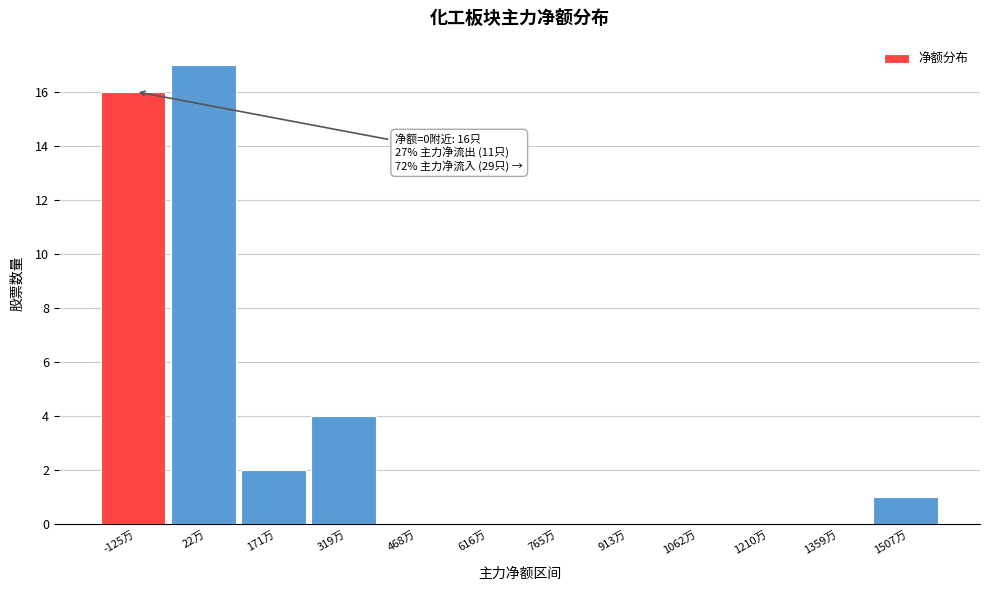

Reading left to right, what are all the values shown in this chart?

-125万=16	22万=17	171万=2	319万=4	468万=0	616万=0	765万=0	913万=0	1062万=0	1210万=0	1359万=0	1507万=1